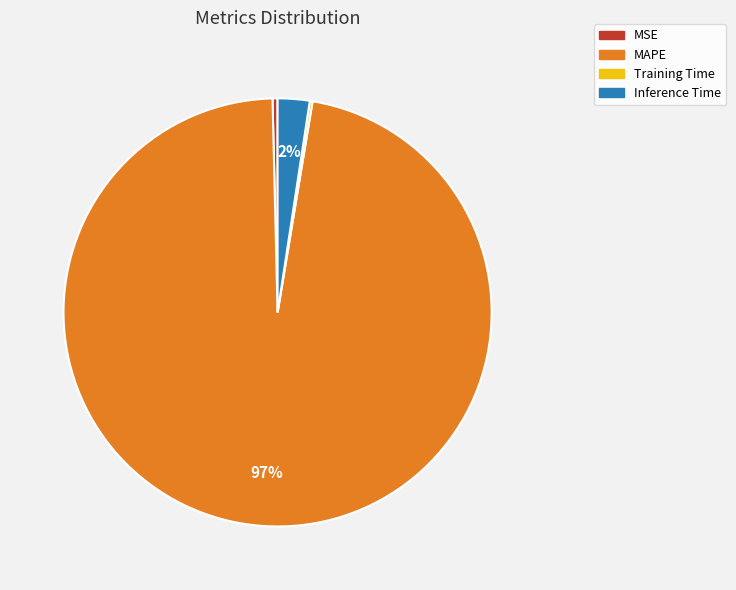

Combined, do MSE and MAPE account for over 50%?

Yes